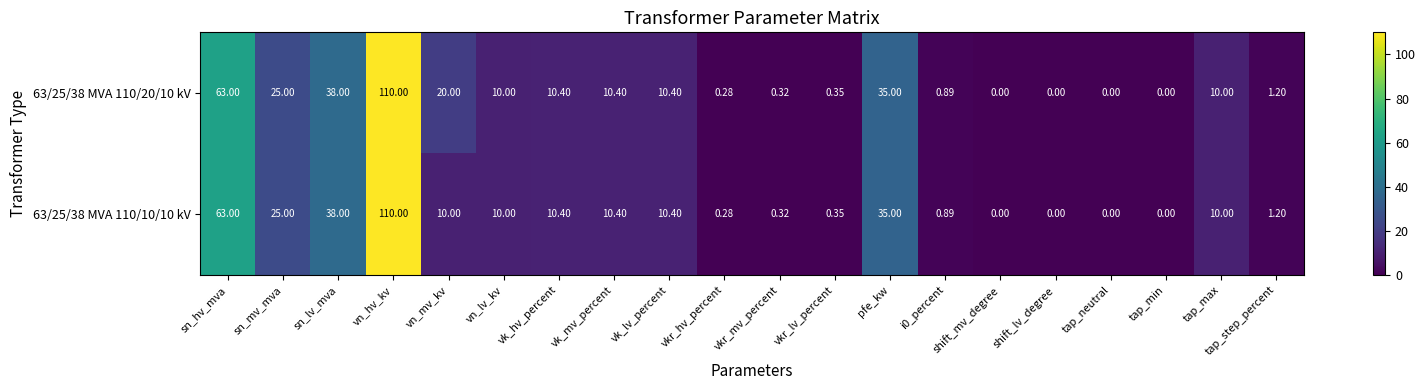

At which label does 63/25/38 MVA 110/10/10 kV first exceed 10?

sn_hv_mva